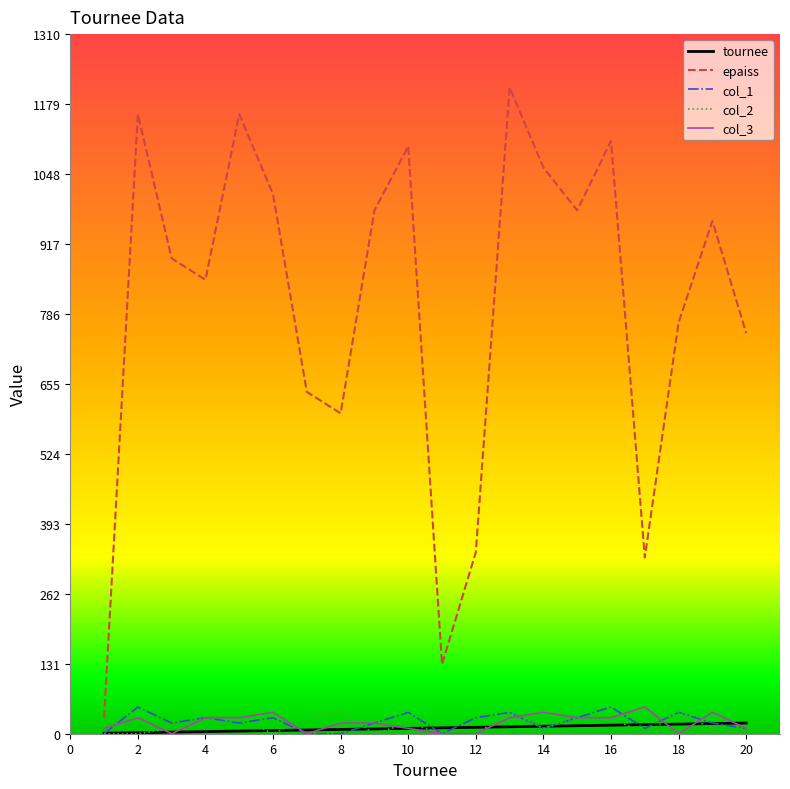

Which series has the widest spread of values?

epaiss